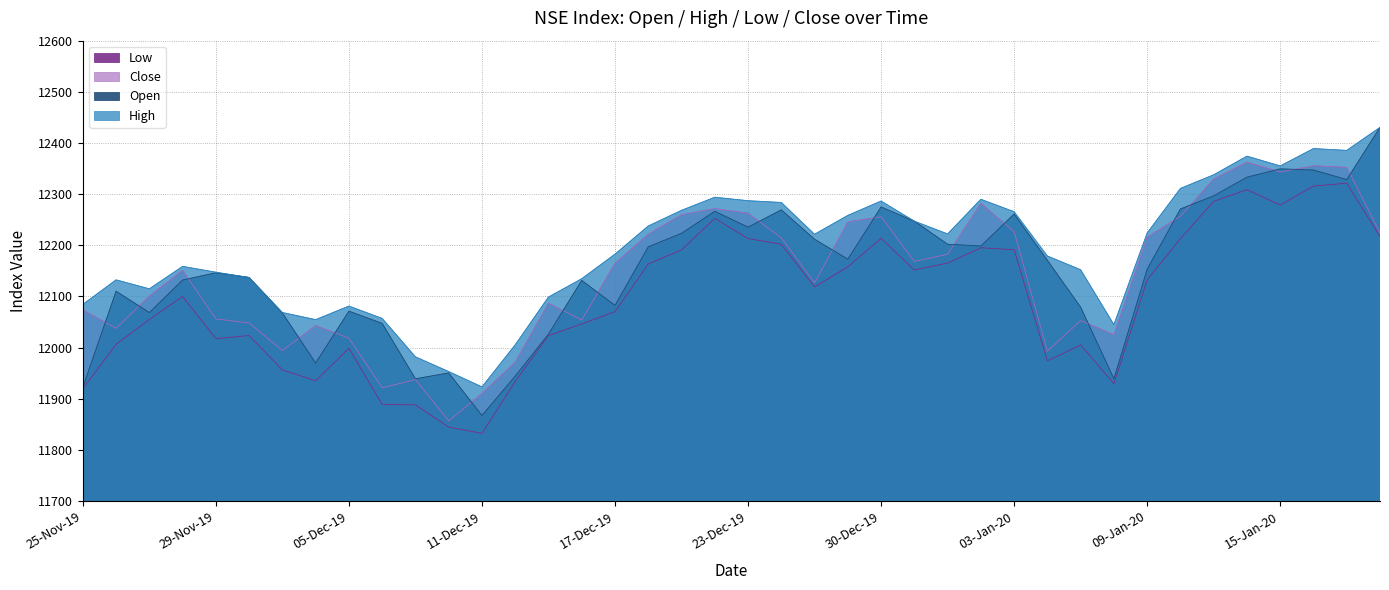

Reading left to right, list all the values displayed in this chart.

Open: 11922.5	12110.2	12068.5	12132.1	12146.2	12137.0	12067.6	11970.0	12071.2	12047.4	11939.1	11950.5	11867.4	11944.3	12026.4	12131.4	12082.5	12197.0	12223.4	12266.5	12235.5	12269.2	12211.9	12172.9	12274.9	12247.1	12202.1	12198.5	12261.1	12170.6	12079.1	11939.1	12153.1	12271.0	12296.7	12333.1	12349.4	12347.1	12328.4	12430.5
High: 12084.5	12132.5	12114.9	12158.8	12147.4	12137.1	12068.6	12054.7	12081.2	12057.0	11982.0	11953.2	11923.2	12005.5	12098.9	12134.6	12182.8	12237.7	12268.4	12293.9	12287.1	12283.7	12221.5	12258.5	12286.5	12247.1	12222.2	12289.9	12265.6	12179.1	12152.1	12045.0	12224.0	12311.2	12337.8	12374.2	12355.1	12389.0	12385.5	12430.5
Low: 11919.8	12006.4	12055.1	12100.0	12017.4	12023.7	11956.4	11935.3	11998.8	11888.9	11888.0	11844.7	11832.3	11934.0	12023.6	12046.3	12070.4	12163.5	12191.1	12252.8	12213.2	12202.1	12118.9	12157.9	12213.8	12151.8	12165.3	12195.2	12191.4	11974.2	12005.4	11929.6	12132.5	12213.2	12285.8	12308.7	12278.8	12315.8	12321.4	12216.9
Close: 12073.8	12037.7	12100.7	12151.1	12056.0	12048.2	11994.2	12043.2	12018.4	11921.5	11937.5	11856.8	11910.1	11971.8	12086.7	12054.0	12165.0	12221.6	12259.7	12271.8	12262.8	12214.5	12126.5	12245.8	12255.9	12168.5	12182.5	12282.2	12226.6	11993.0	12053.0	12025.4	12215.9	12256.8	12329.5	12362.3	12343.3	12355.5	12352.4	12224.5